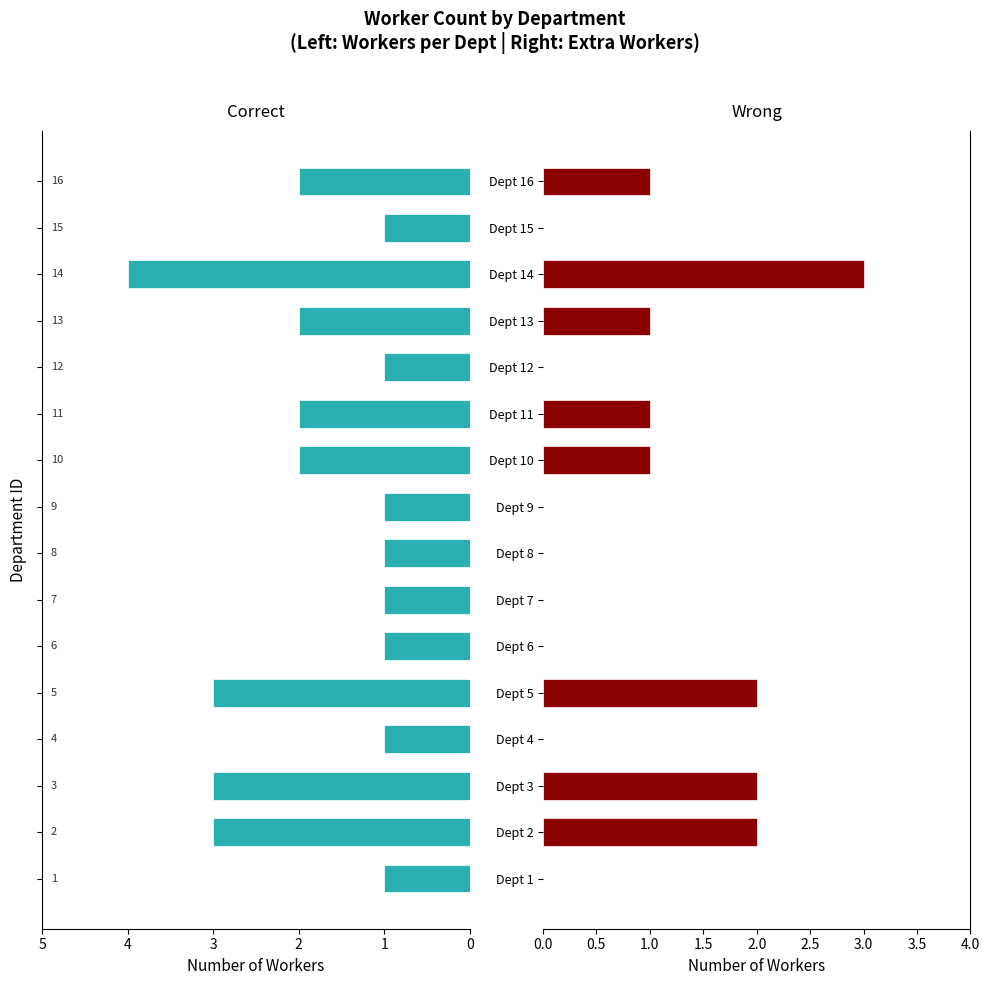

Between Dept 2 and Dept 5, which is larger?

Dept 2